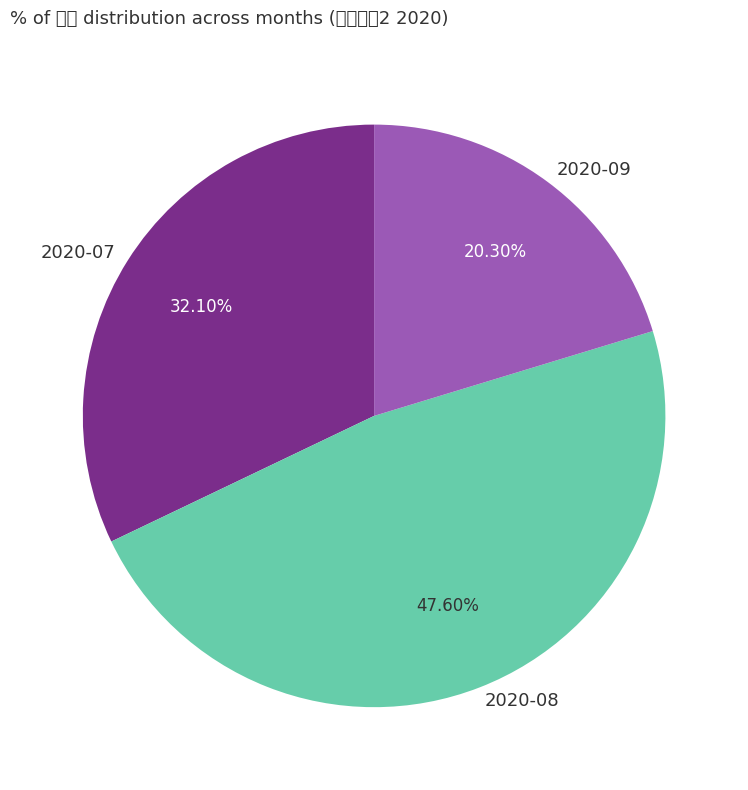

Rank the categories by value from lowest to highest.

2020-09, 2020-07, 2020-08